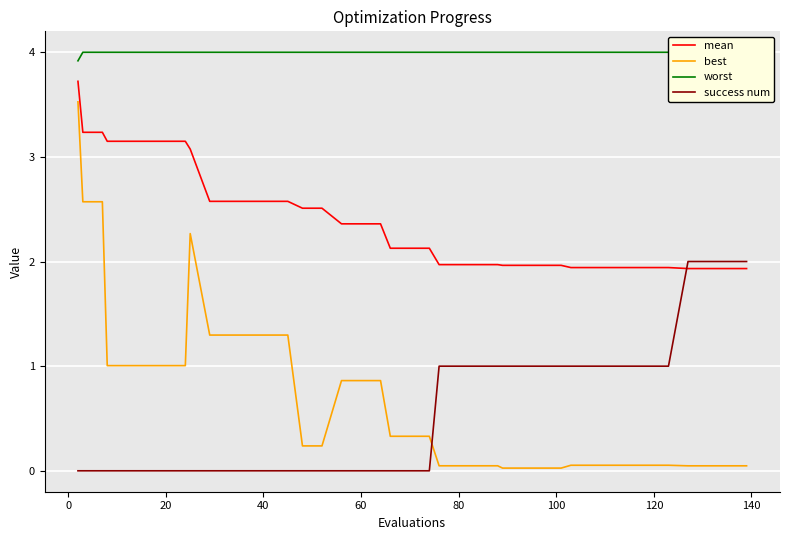

Count the success num values in the range 0 to 1.

36